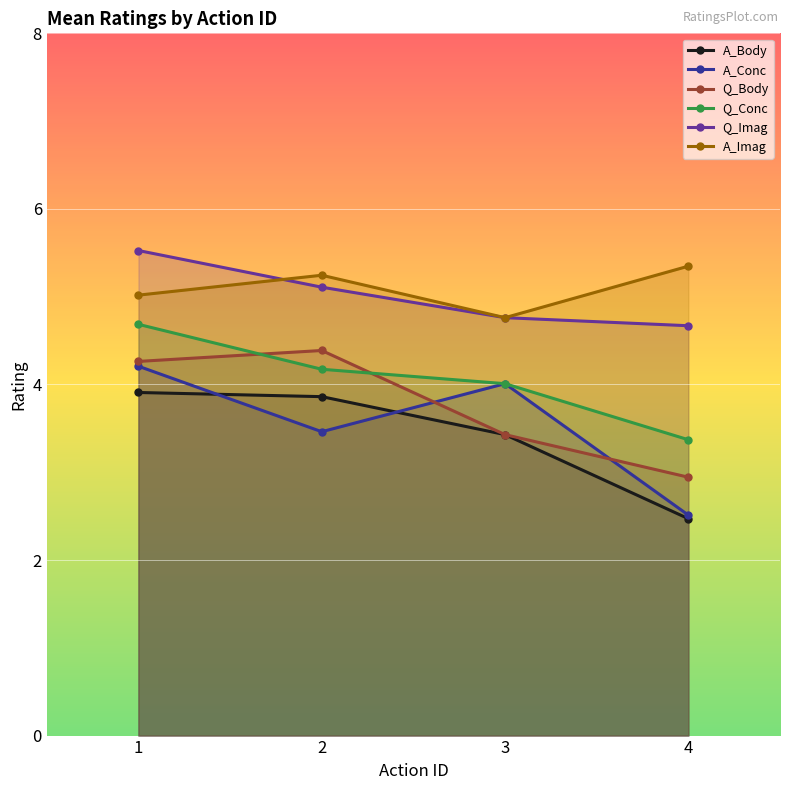

What is the difference between the highest and lowest values at 3?

1.3